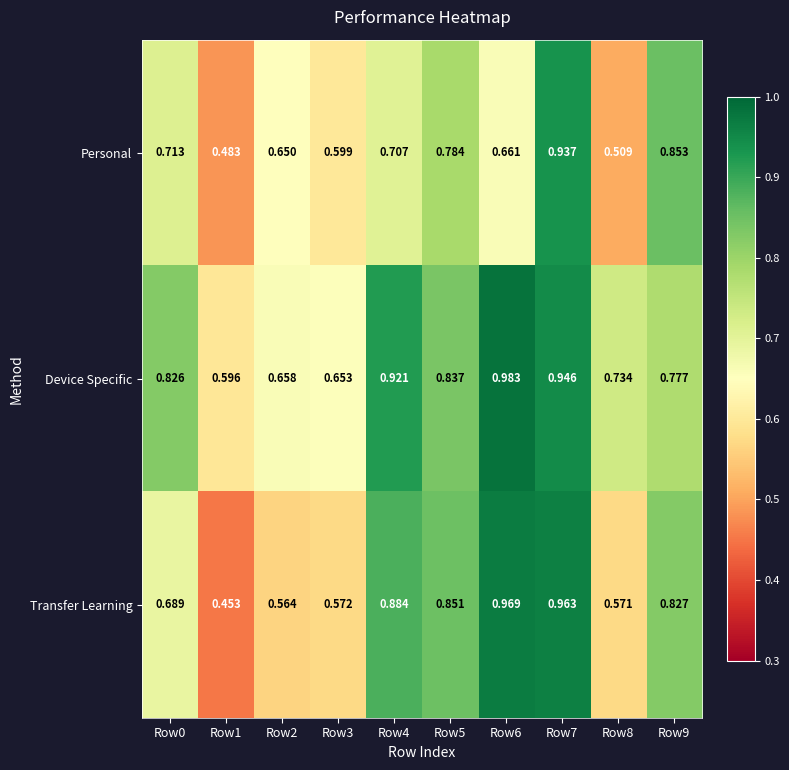

Is the value of Transfer Learning at Row5 greater than the value of Device Specific at Row9?

Yes